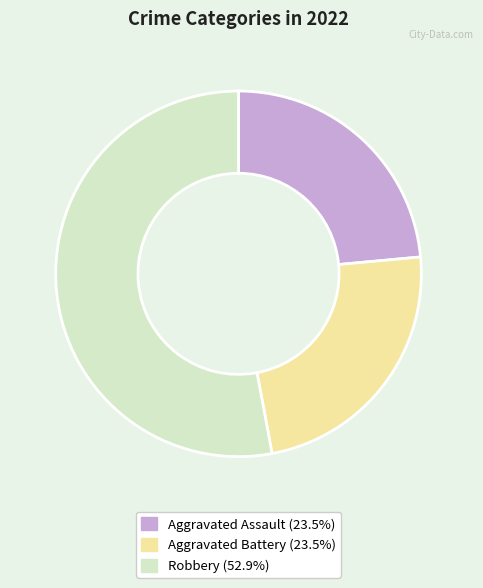

Is there any slice that represents more than half of the pie?

Yes